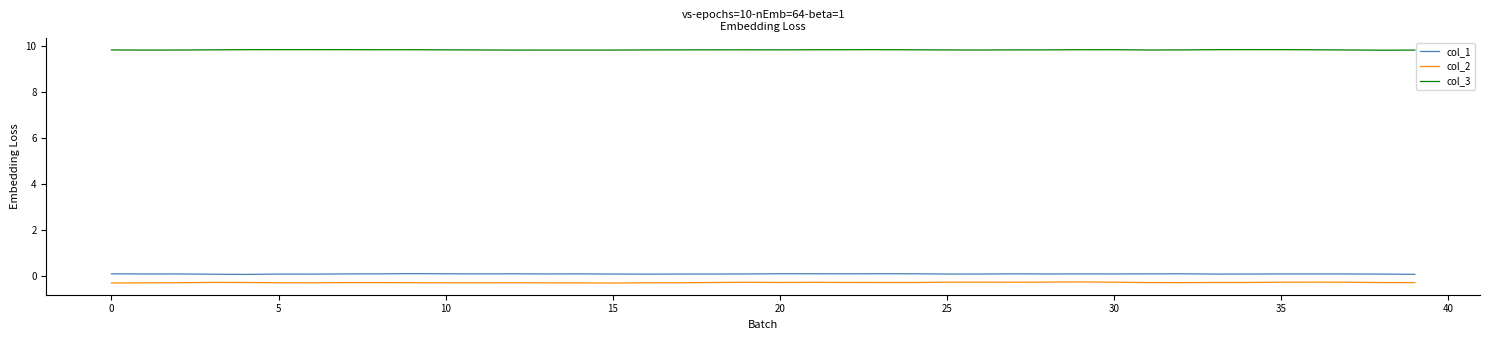

How many lines are shown in the chart?

3